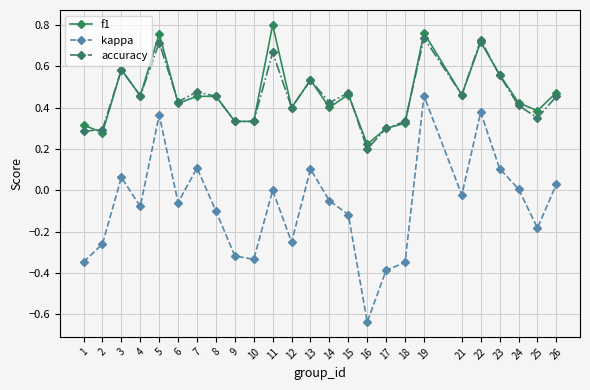

How many data points does each series have?

25